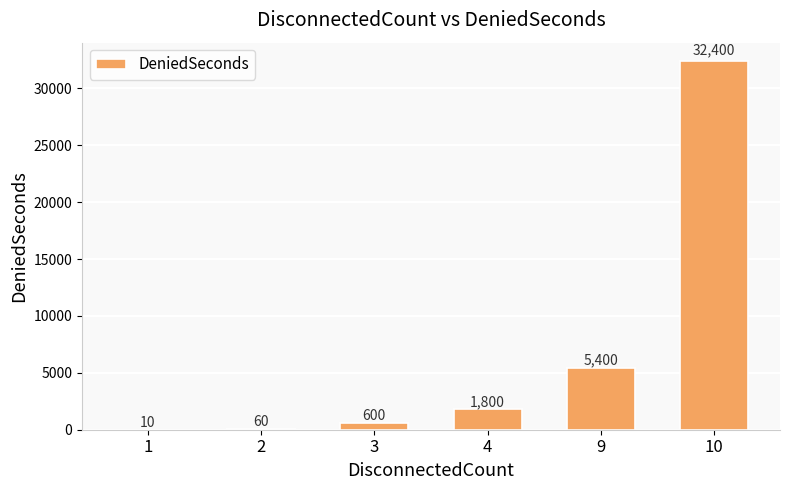

At which category does the chart reach its peak across all series?

10